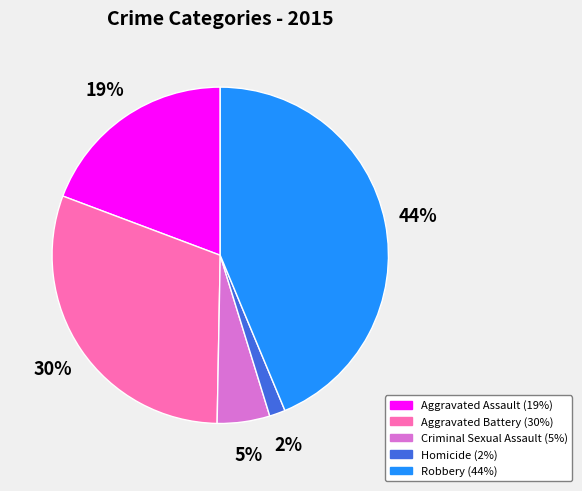

Is Aggravated Assault the majority of the pie?

No